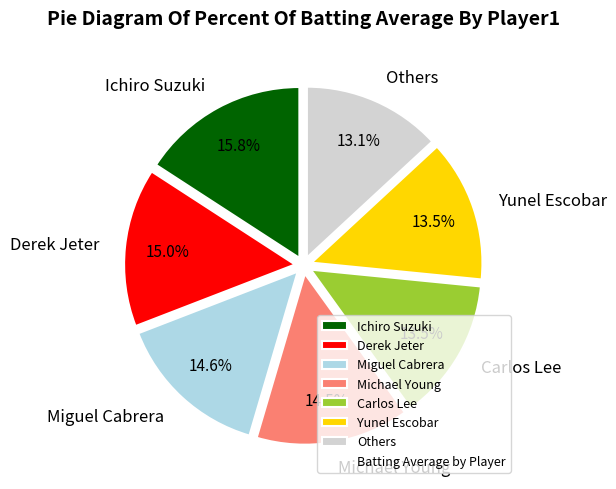

Combined, what portion of the pie is Yunel Escobar and Derek Jeter?

28.5%